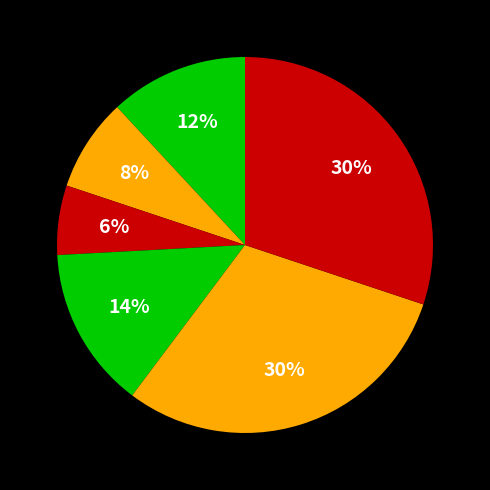

How many segments does this pie chart have?

6